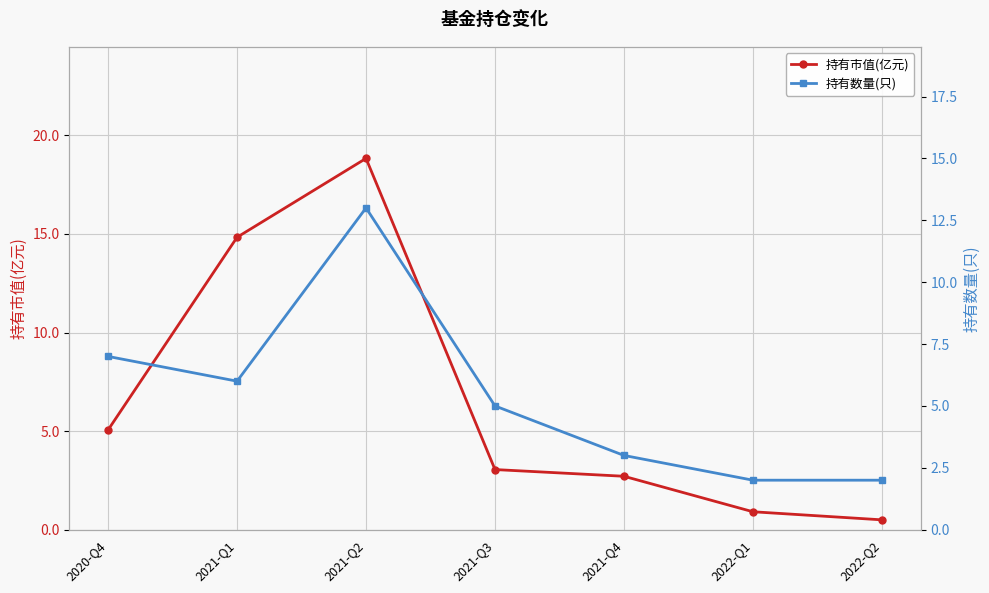

At which category does 持有数量(只) reach its first local valley?

2021-Q1